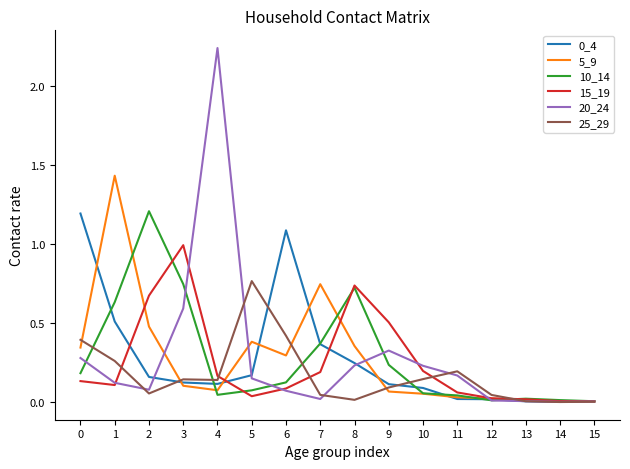

Which category has the highest value across all series?

4